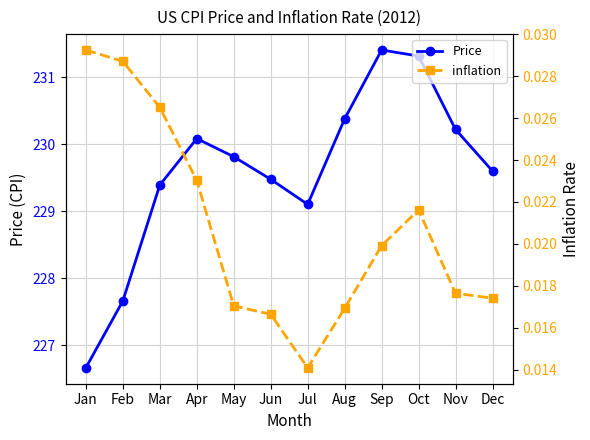

What is the difference between the maximum and minimum values in the Price series?

4.7